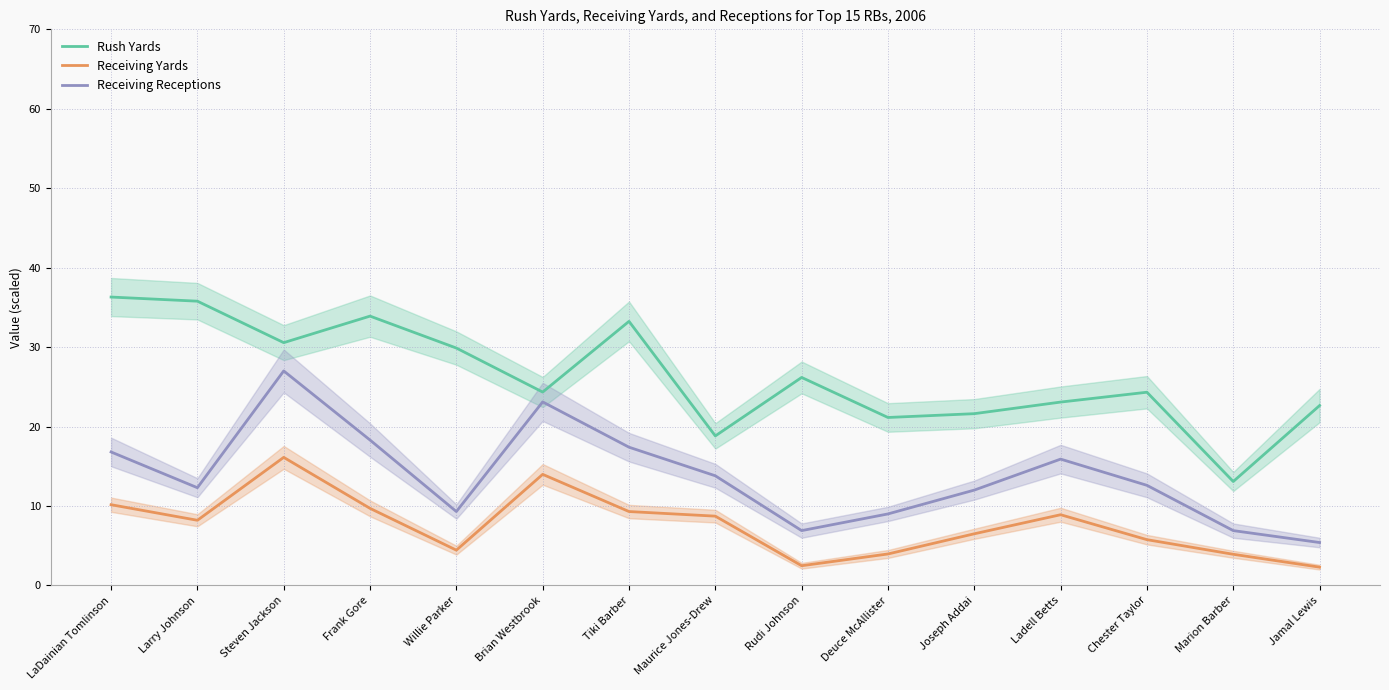

Where does the Rush Yards series first go above 24?

LaDainian Tomlinson